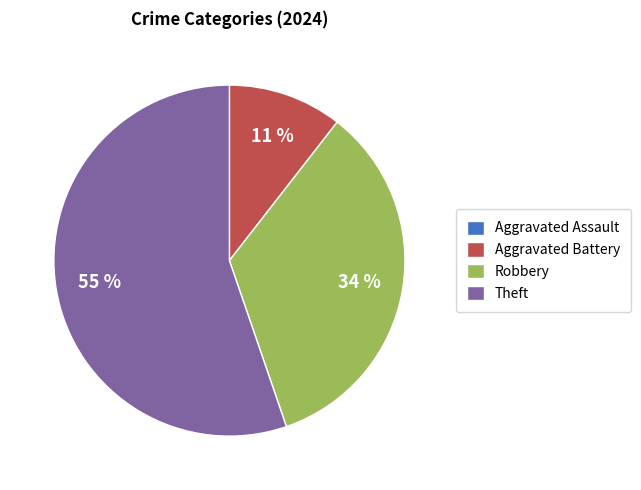

Which slice is the largest?

Theft